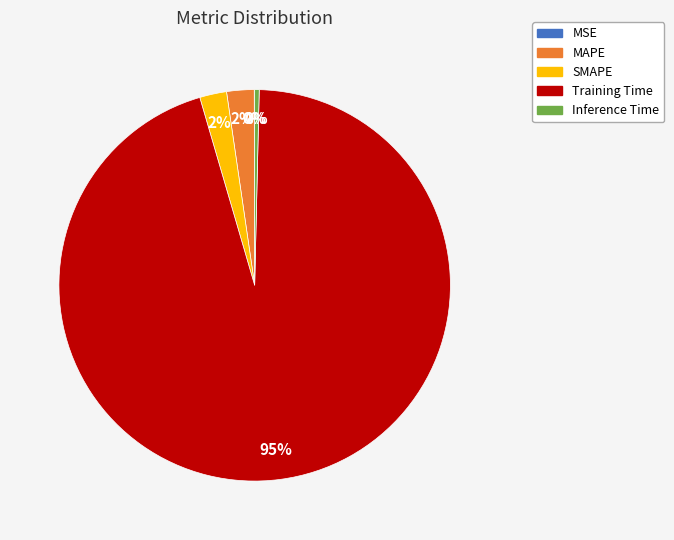

Is there a majority slice in this chart?

Yes